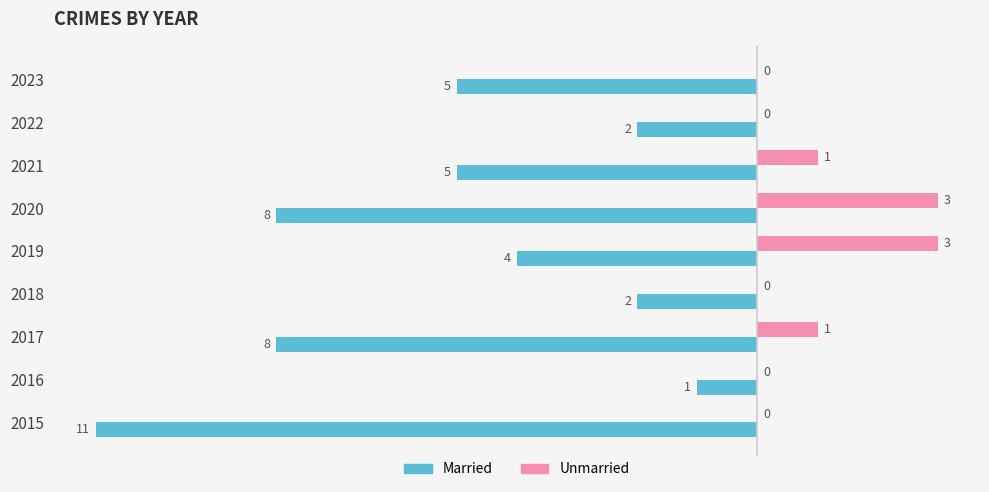

Between 2016 and 2022, which series saw the biggest shift?

Married